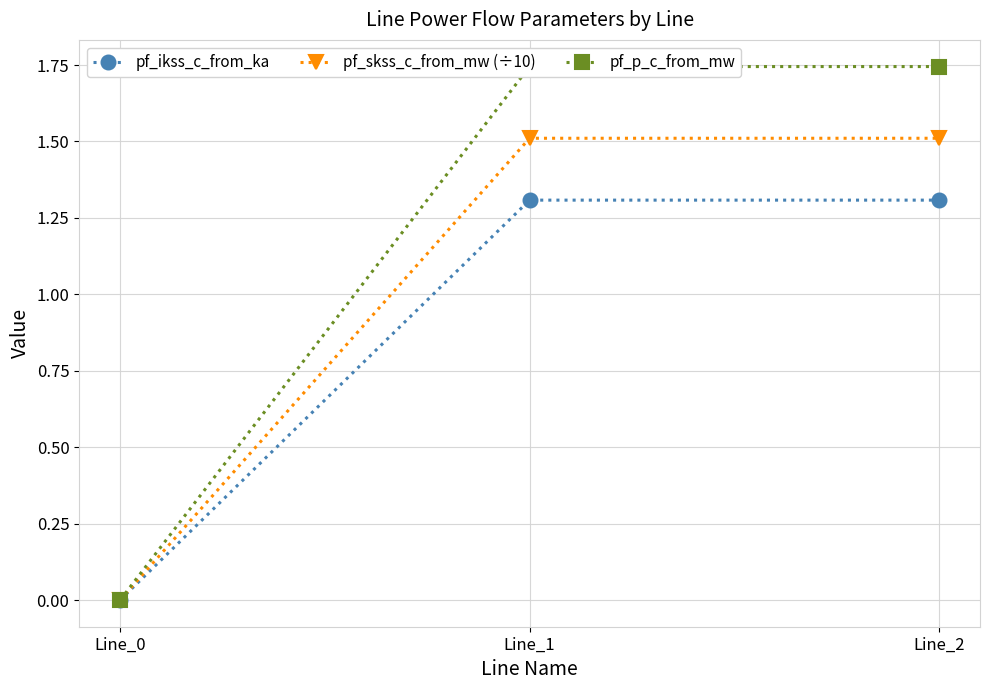

What are all the series names shown in the legend?

pf_ikss_c_from_ka, pf_skss_c_from_mw (÷10), pf_p_c_from_mw